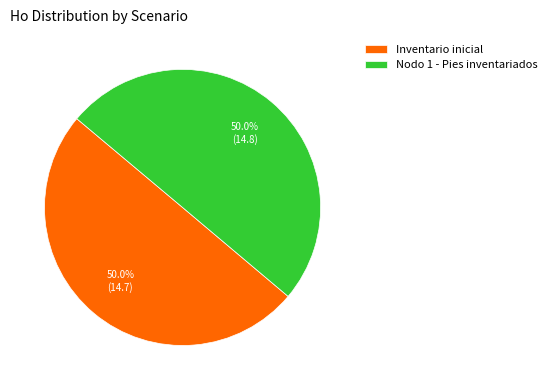

What percentage do Nodo 1 - Pies inventariados and Inventario inicial together represent?

100.0%